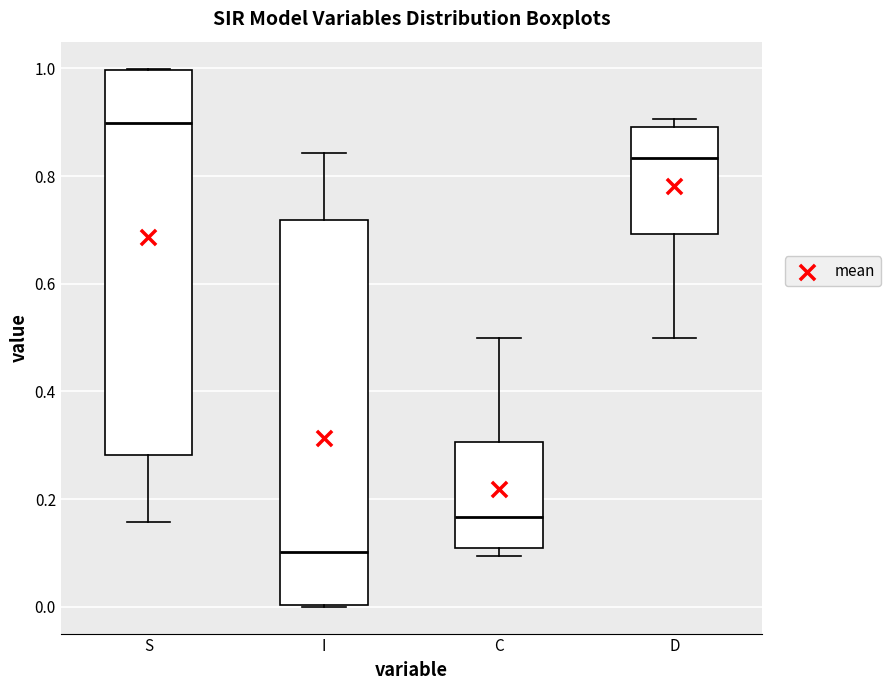

Where is the lower edge of the box for I on the y-axis? The values are not printed on the chart, so give them approximately, as read against the axis.

0.00